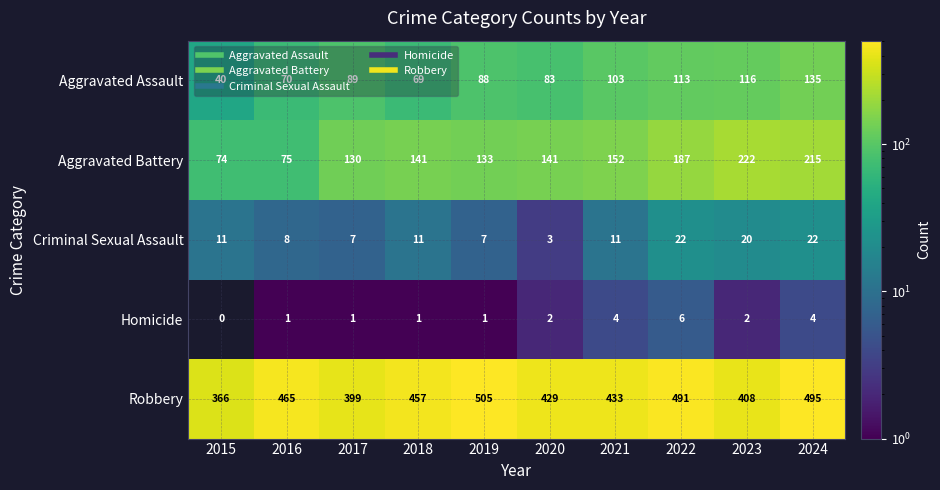

Which series changed the most between 2016 and 2023?

Aggravated Battery